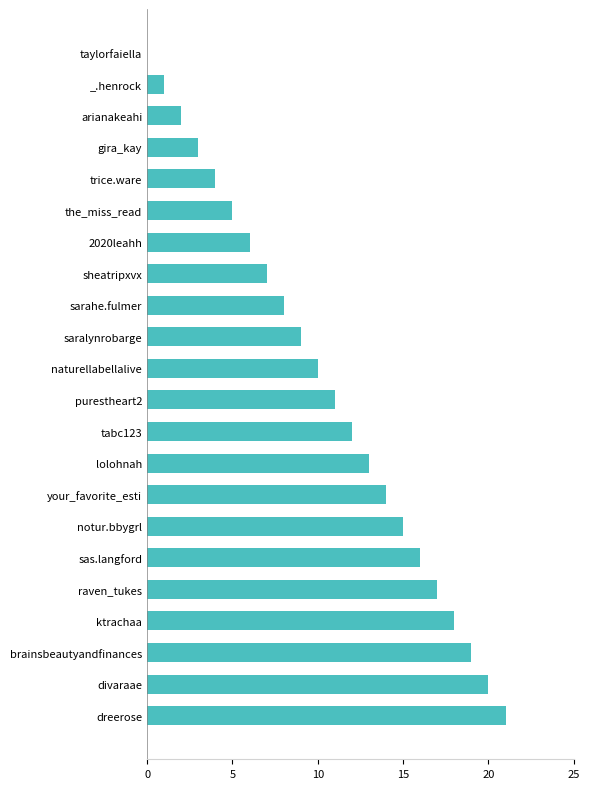

At which category does the chart reach its peak across all series?

dreerose